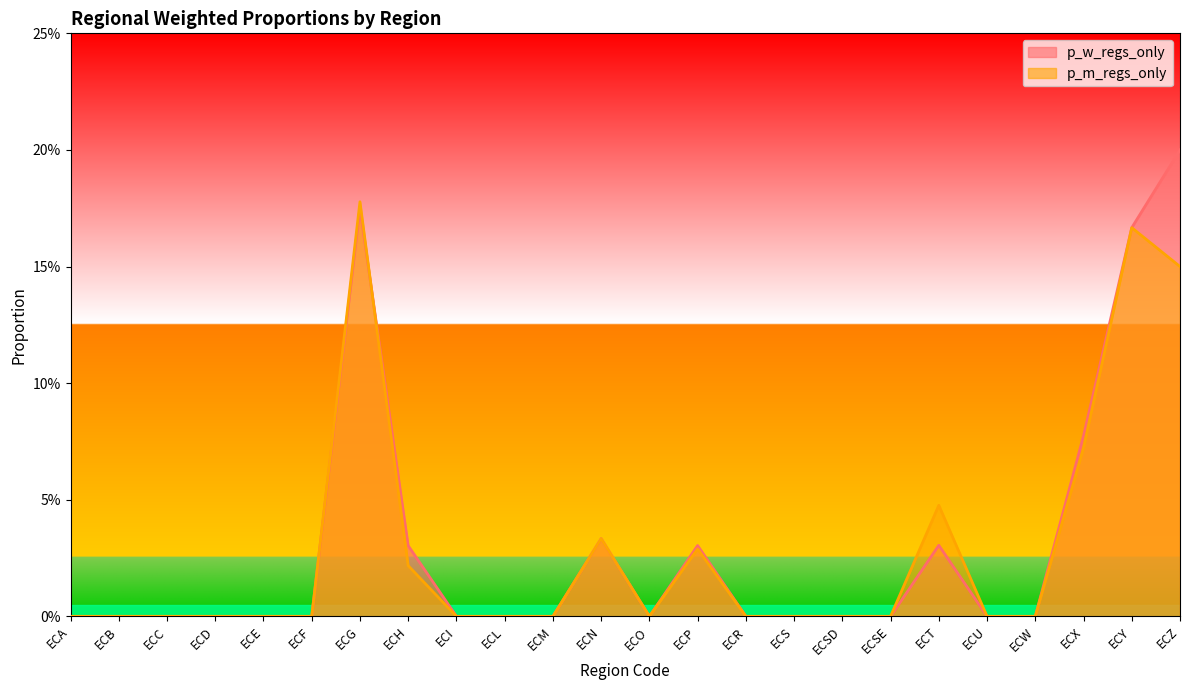

At which category is the sum across all series the highest?

ECG